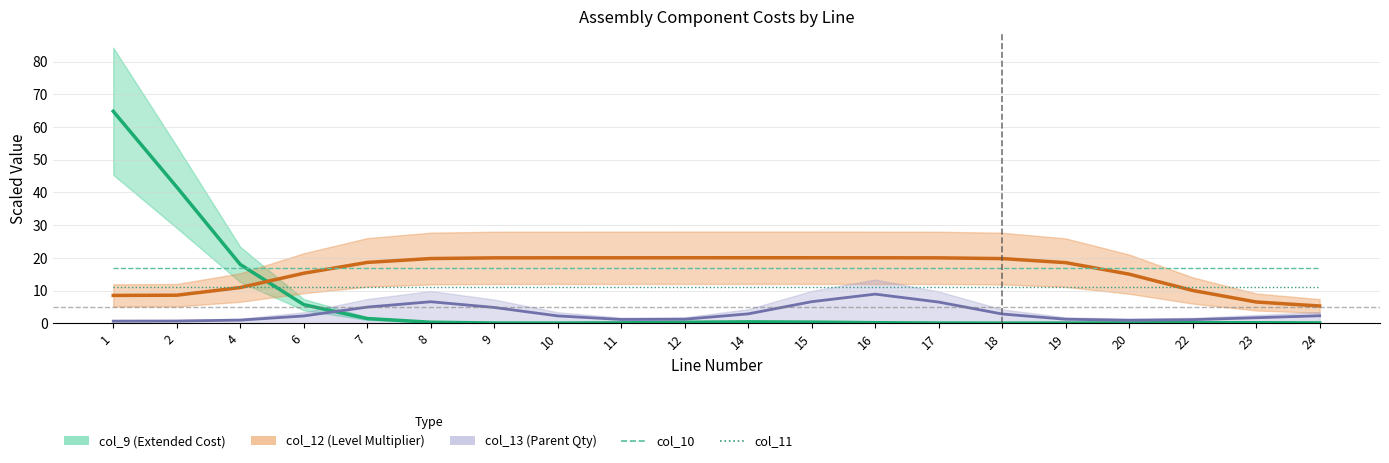

What is the sum of the col_10 values at 11 and 4?

34